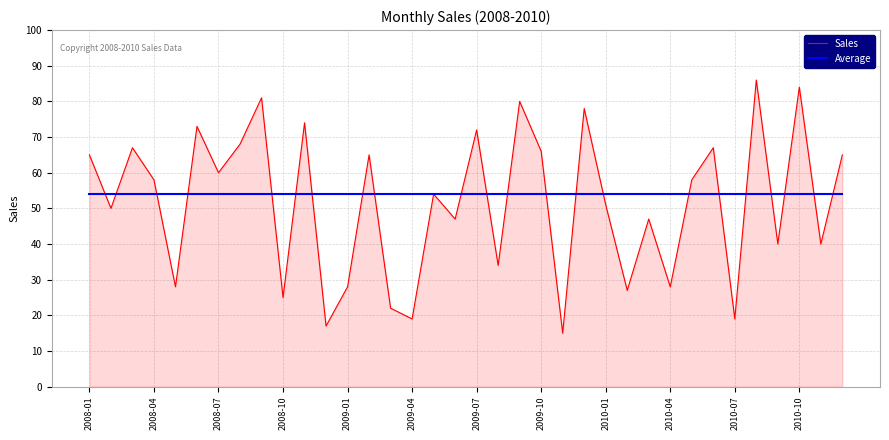

What is the average value of the Sales series?

52